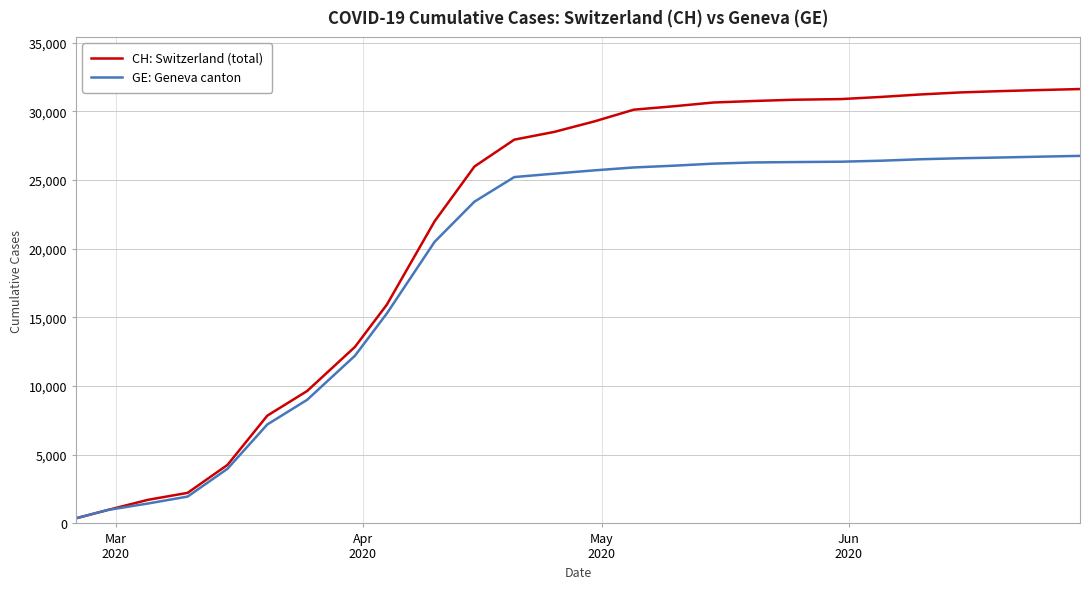

What is the greatest value displayed?

31628